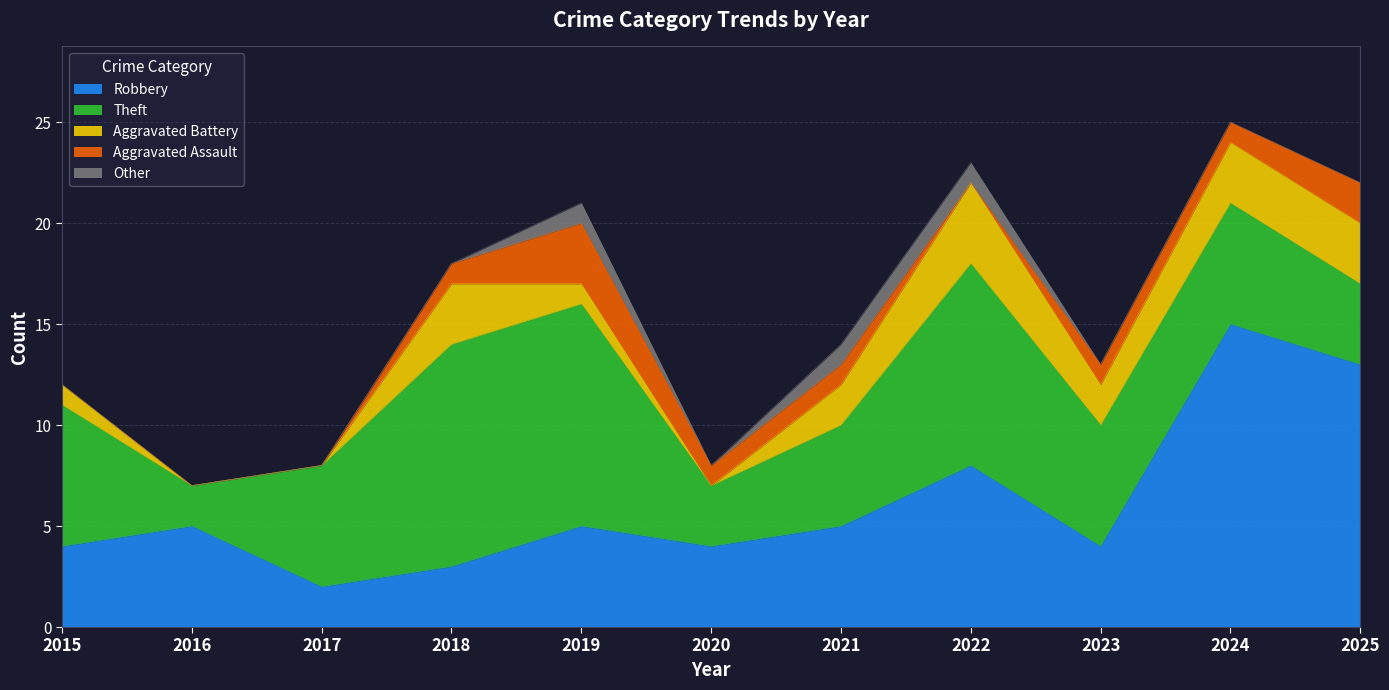

Reading left to right, what are all the values shown in this chart?

Robbery: 2015=4	2016=5	2017=2	2018=3	2019=5	2020=4	2021=5	2022=8	2023=4	2024=15	2025=13
Theft: 2015=7	2016=2	2017=6	2018=11	2019=11	2020=3	2021=5	2022=10	2023=6	2024=6	2025=4
Aggravated Battery: 2015=1	2016=0	2017=0	2018=3	2019=1	2020=0	2021=2	2022=4	2023=2	2024=3	2025=3
Aggravated Assault: 2015=0	2016=0	2017=0	2018=1	2019=3	2020=1	2021=1	2022=0	2023=1	2024=1	2025=2
Other: 2015=0	2016=0	2017=0	2018=0	2019=1	2020=0	2021=1	2022=1	2023=0	2024=0	2025=0